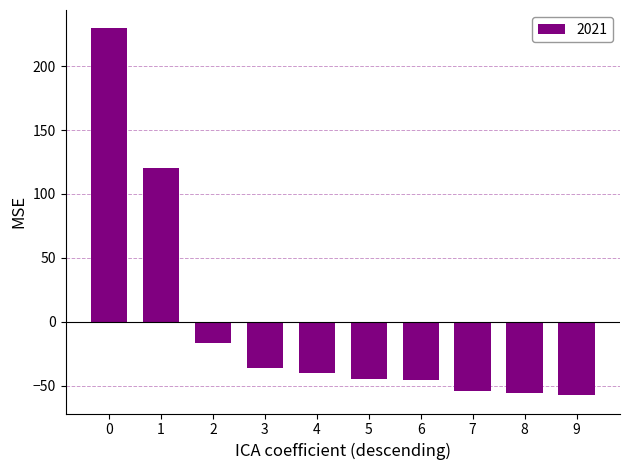

Are the bars horizontal?

No